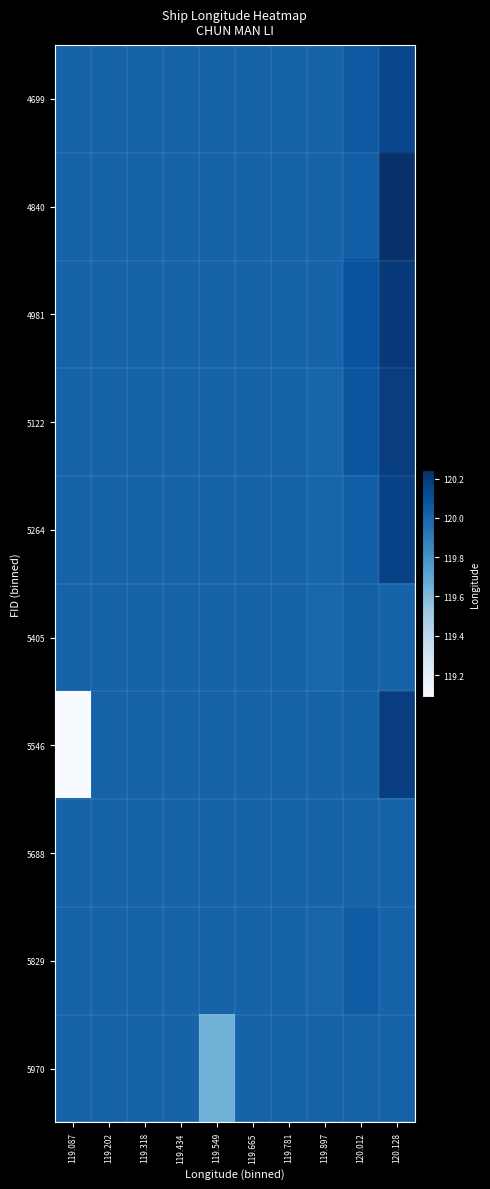

Reading right to left, transcribe all the data shown in this chart.

4699: 120.128=120.1	120.012=120.1	119.897=120.0	119.781=120.0	119.665=120.0	119.549=120.0	119.434=120.0	119.318=120.0	119.202=120.0	119.087=120.0
4840: 120.128=120.2	120.012=120.0	119.897=120.0	119.781=120.0	119.665=120.0	119.549=120.0	119.434=120.0	119.318=120.0	119.202=120.0	119.087=120.0
4981: 120.128=120.2	120.012=120.1	119.897=120.0	119.781=120.0	119.665=120.0	119.549=120.0	119.434=120.0	119.318=120.0	119.202=120.0	119.087=120.0
5122: 120.128=120.2	120.012=120.1	119.897=120.0	119.781=120.0	119.665=120.0	119.549=120.0	119.434=120.0	119.318=120.0	119.202=120.0	119.087=120.0
5264: 120.128=120.2	120.012=120.0	119.897=120.0	119.781=120.0	119.665=120.0	119.549=120.0	119.434=120.0	119.318=120.0	119.202=120.0	119.087=120.0
5405: 120.128=120.0	120.012=120.0	119.897=120.0	119.781=120.0	119.665=120.0	119.549=120.0	119.434=120.0	119.318=120.0	119.202=120.0	119.087=120.0
5546: 120.128=120.2	120.012=120.0	119.897=120.0	119.781=120.0	119.665=120.0	119.549=120.0	119.434=120.0	119.318=120.0	119.202=120.0	119.087=119.1
5688: 120.128=120.0	120.012=120.0	119.897=120.0	119.781=120.0	119.665=120.0	119.549=120.0	119.434=120.0	119.318=120.0	119.202=120.0	119.087=120.0
5829: 120.128=120.0	120.012=120.0	119.897=120.0	119.781=120.0	119.665=120.0	119.549=120.0	119.434=120.0	119.318=120.0	119.202=120.0	119.087=120.0
5970: 120.128=120.0	120.012=120.0	119.897=120.0	119.781=120.0	119.665=120.0	119.549=119.7	119.434=120.0	119.318=120.0	119.202=120.0	119.087=120.0